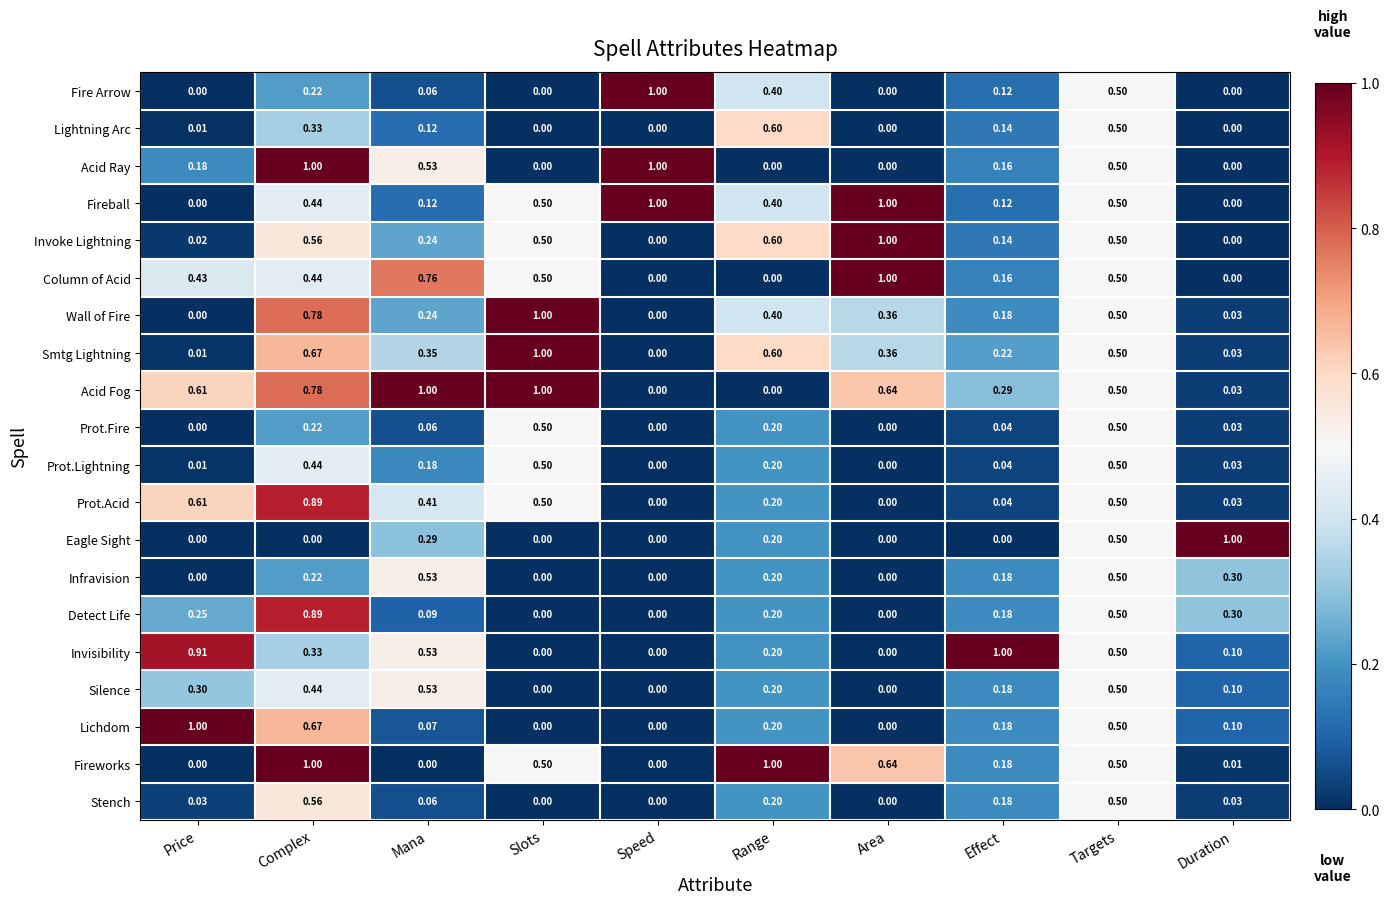

Which category has the highest value in the Lichdom series?

Price